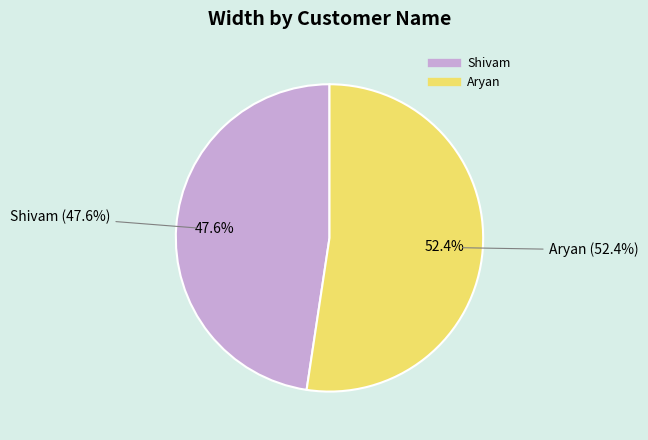

Count the number of slices in the pie.

2